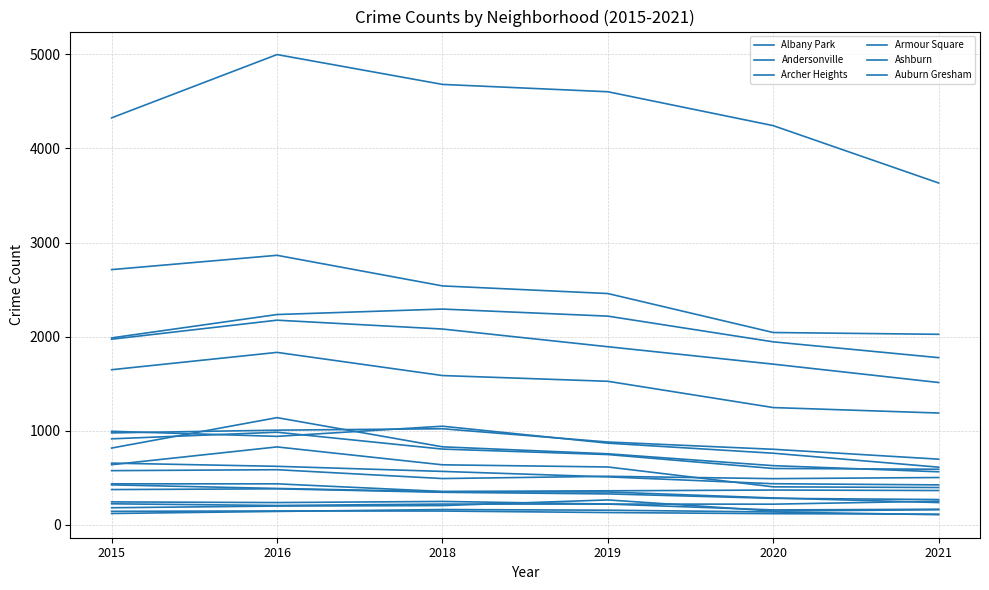

Does the chart have visible grid lines?

Yes